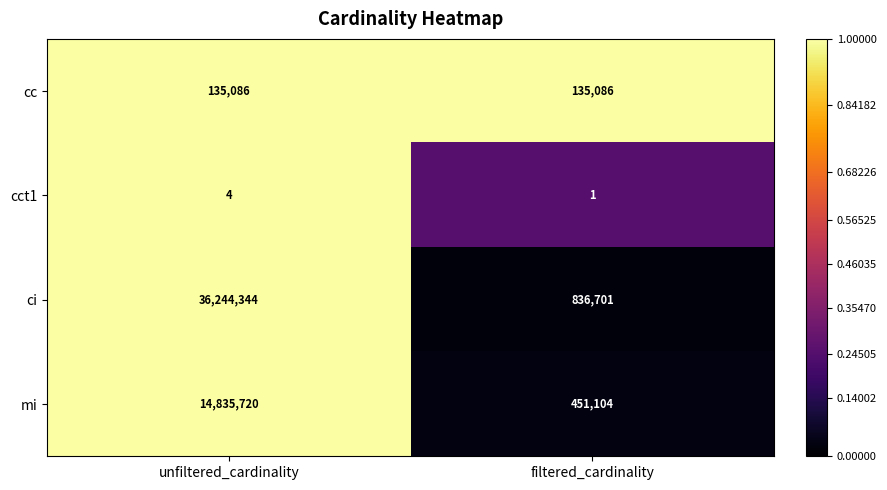

Which label corresponds to the largest value in the chart?

unfiltered_cardinality